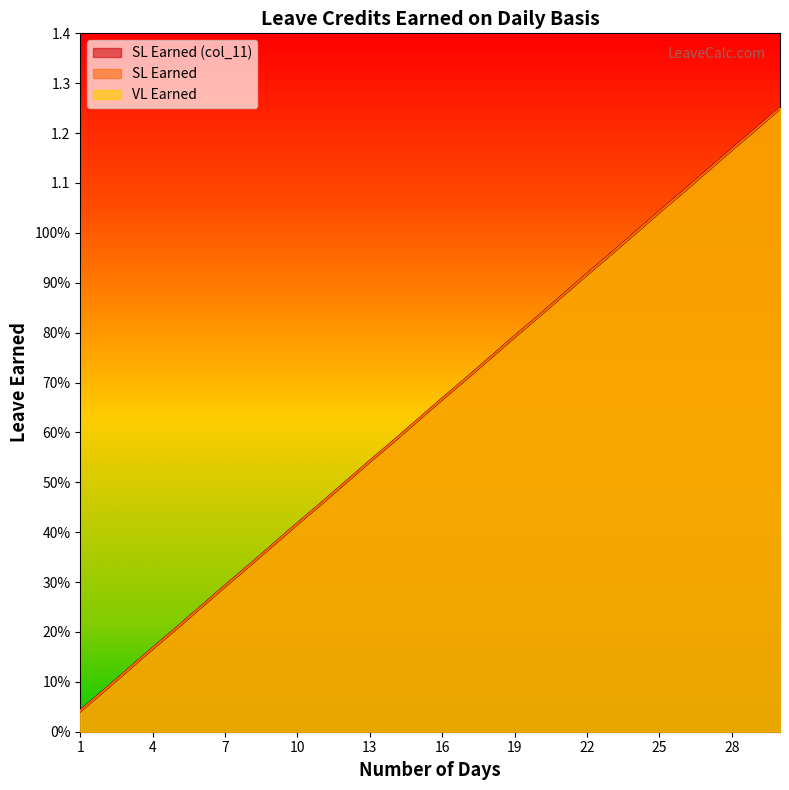

The value of VL Earned at 27 is 1.1. True or false?

True